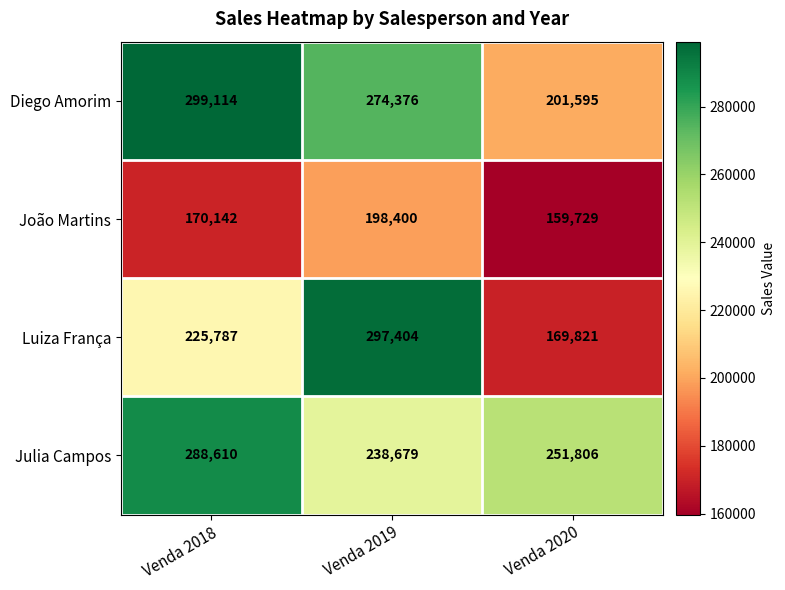

Reading right to left, extract all data points from this chart.

Diego Amorim: 201595	274376	299114
João Martins: 159729	198400	170142
Luiza França: 169821	297404	225787
Julia Campos: 251806	238679	288610